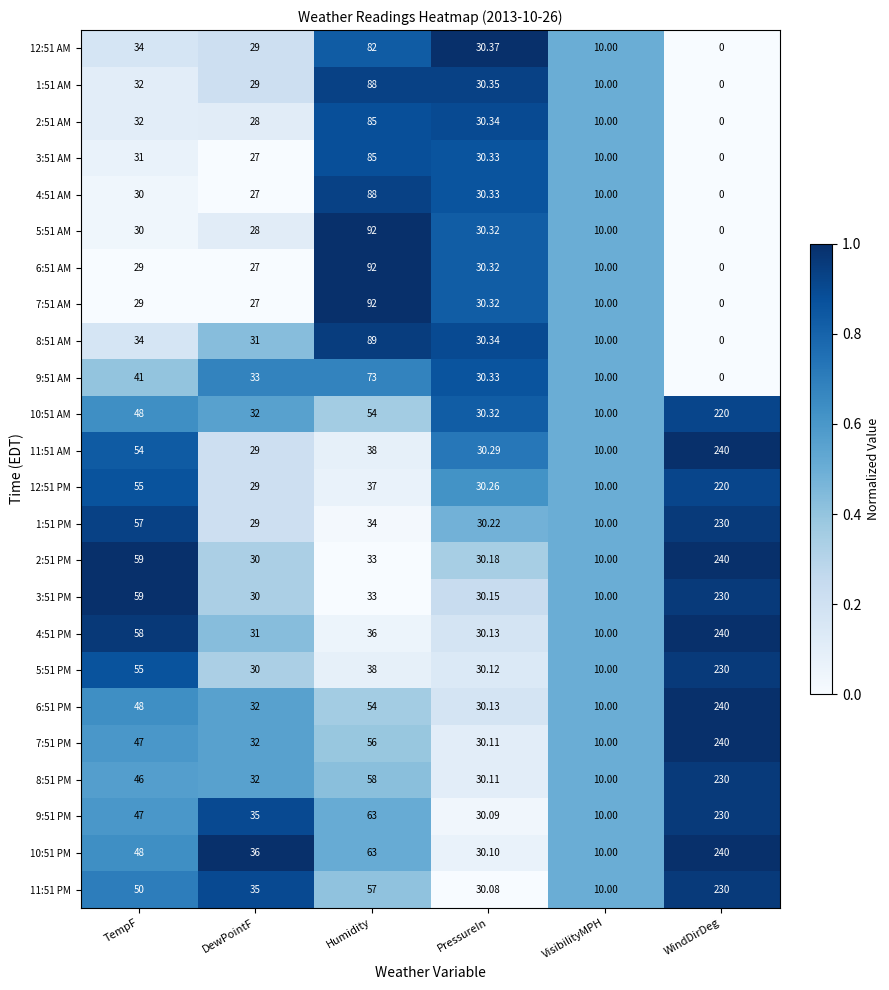

Which category has the highest value across all series?

WindDirDeg